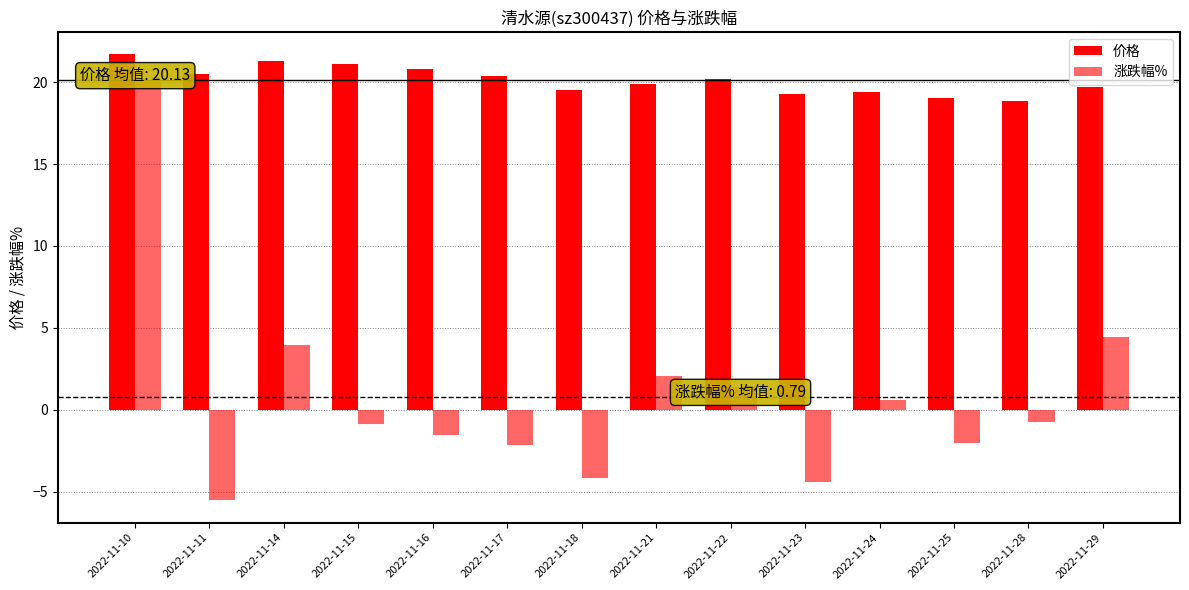

Between 2022-11-17 and 2022-11-10, which is larger?

2022-11-10